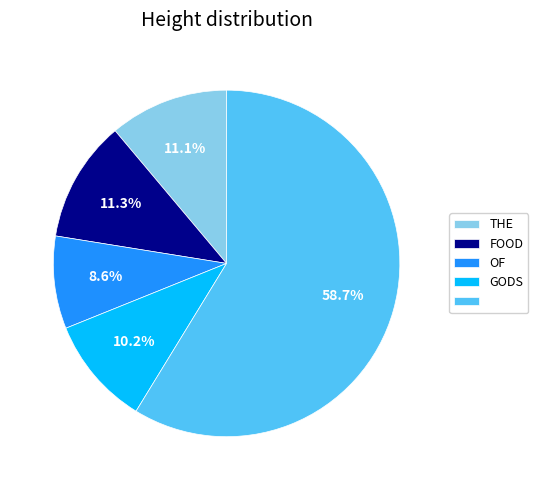

Is there a majority slice in this chart?

Yes